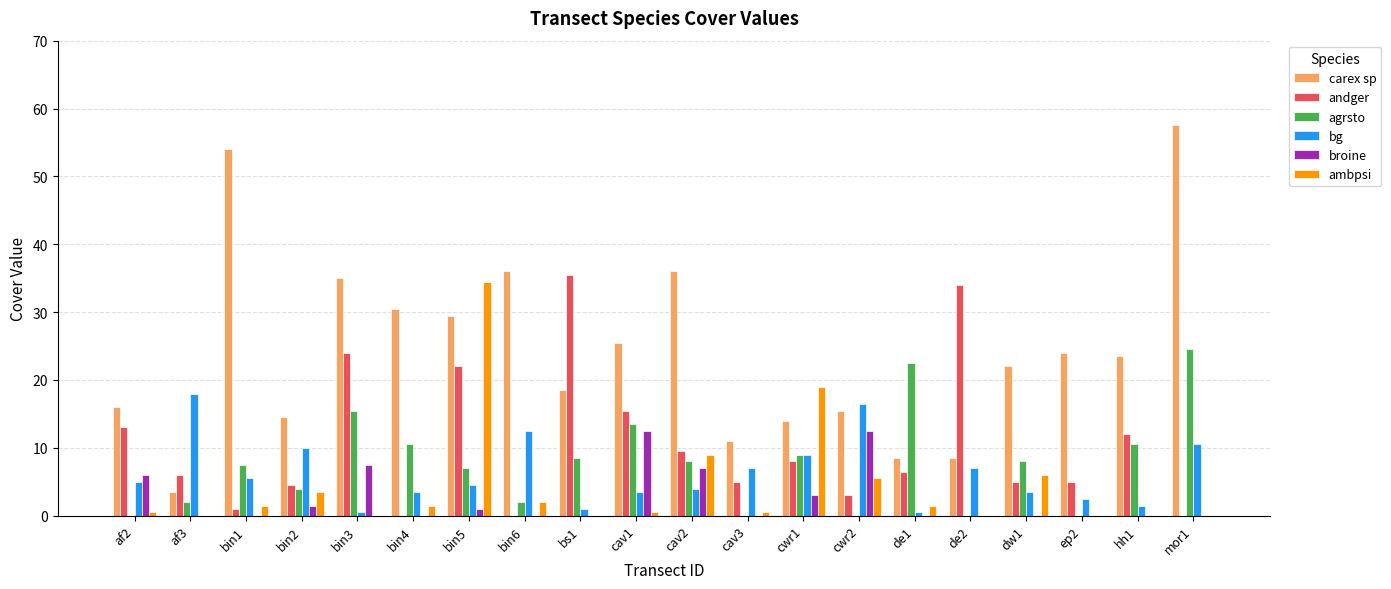

How many data points does each series have?

20